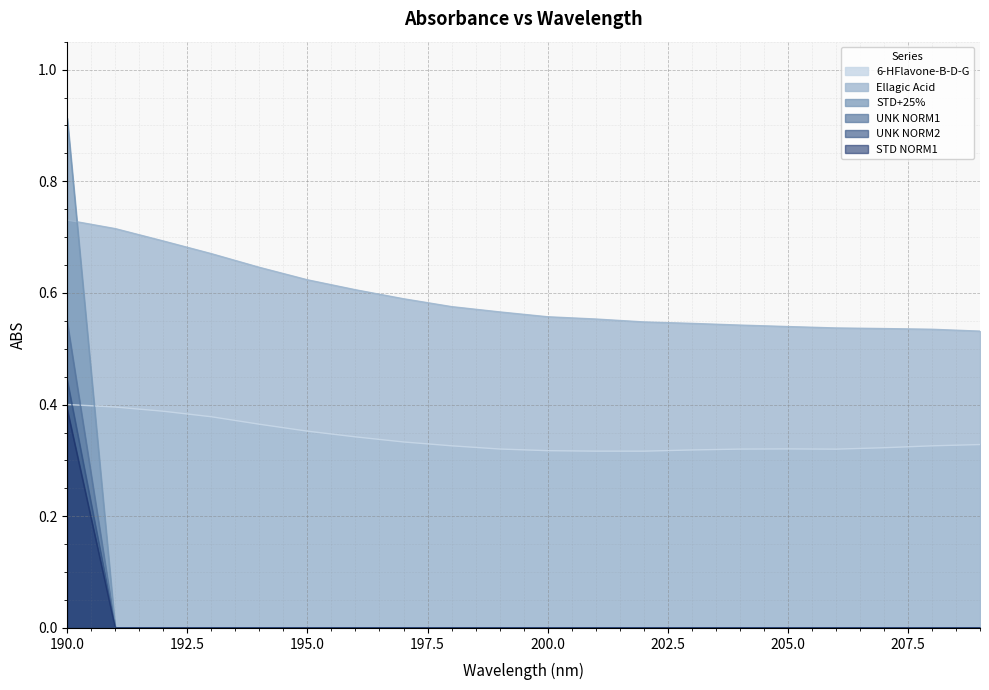

What are all the series names shown in the legend?

6-HFlavone-B-D-G, Ellagic Acid, STD+25%, UNK NORM1, UNK NORM2, STD NORM1